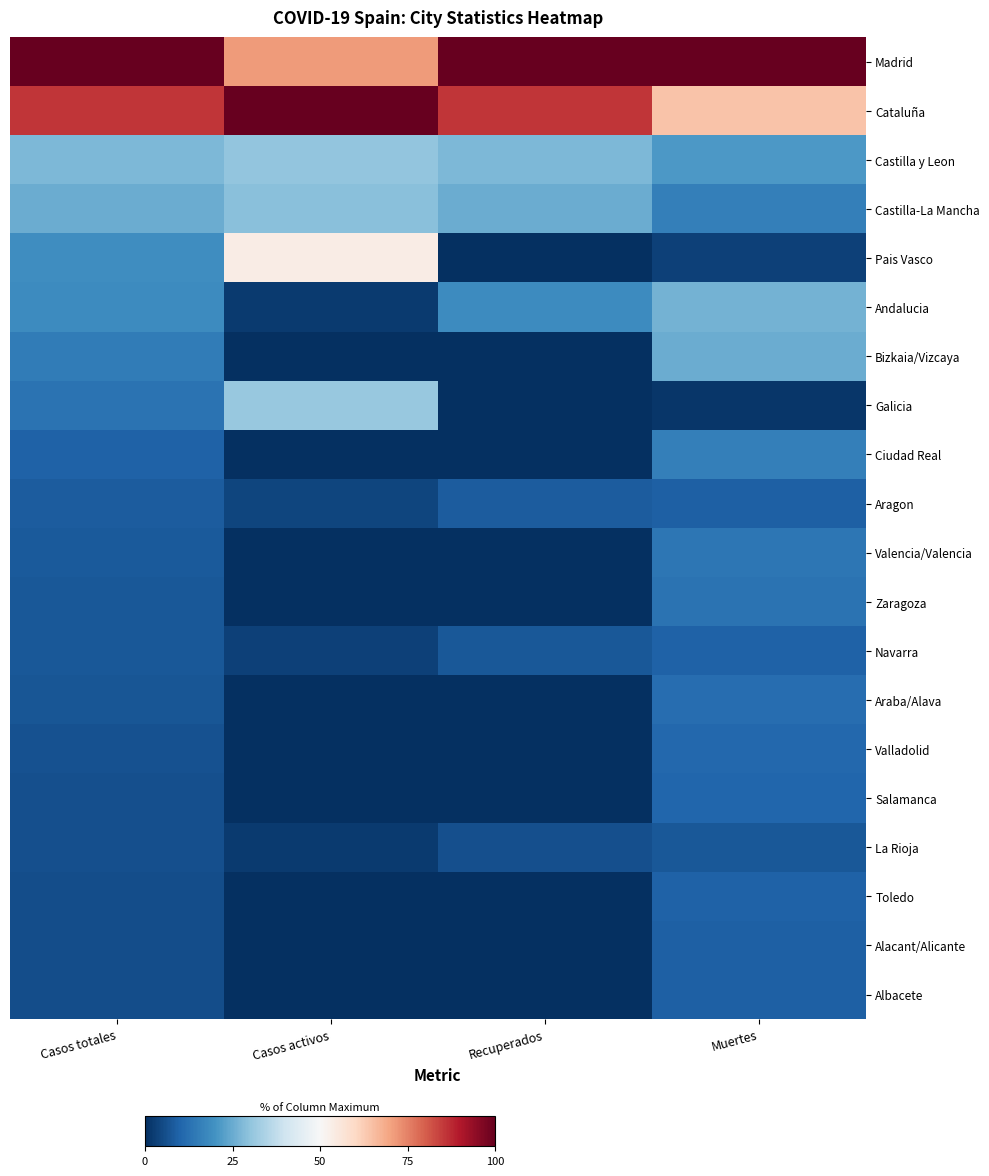

Between Recuperados and Casos activos, which is larger?

Recuperados